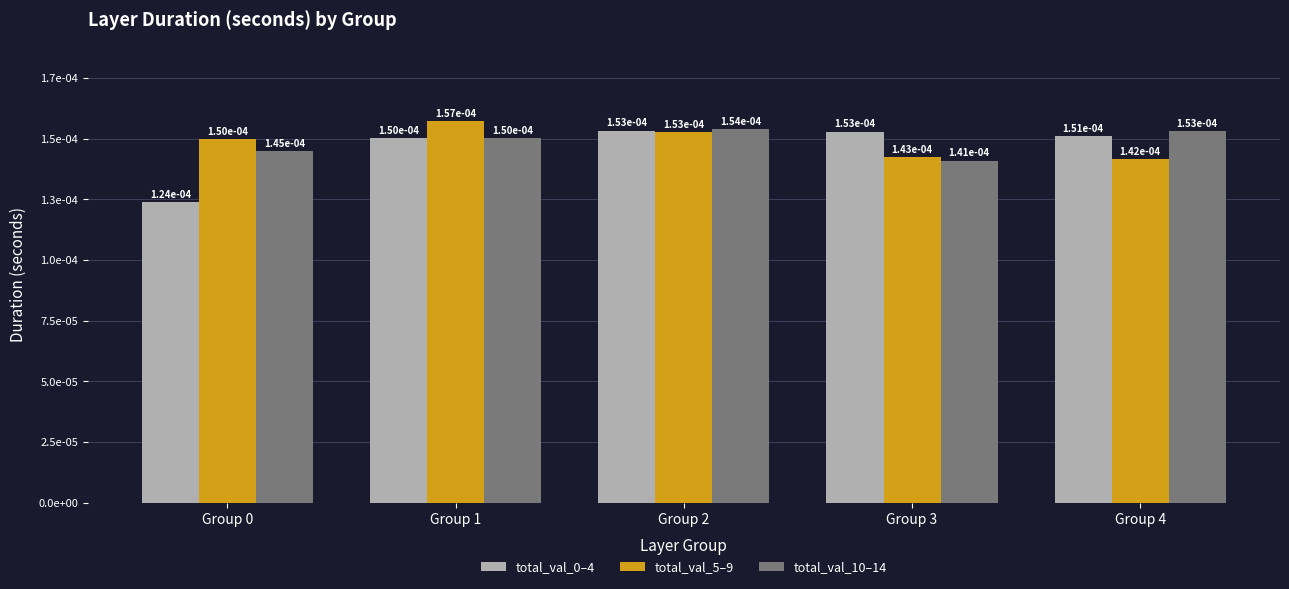

At Group 0, list the series in order from smallest to largest.

total_val_0–4, total_val_10–14, total_val_5–9